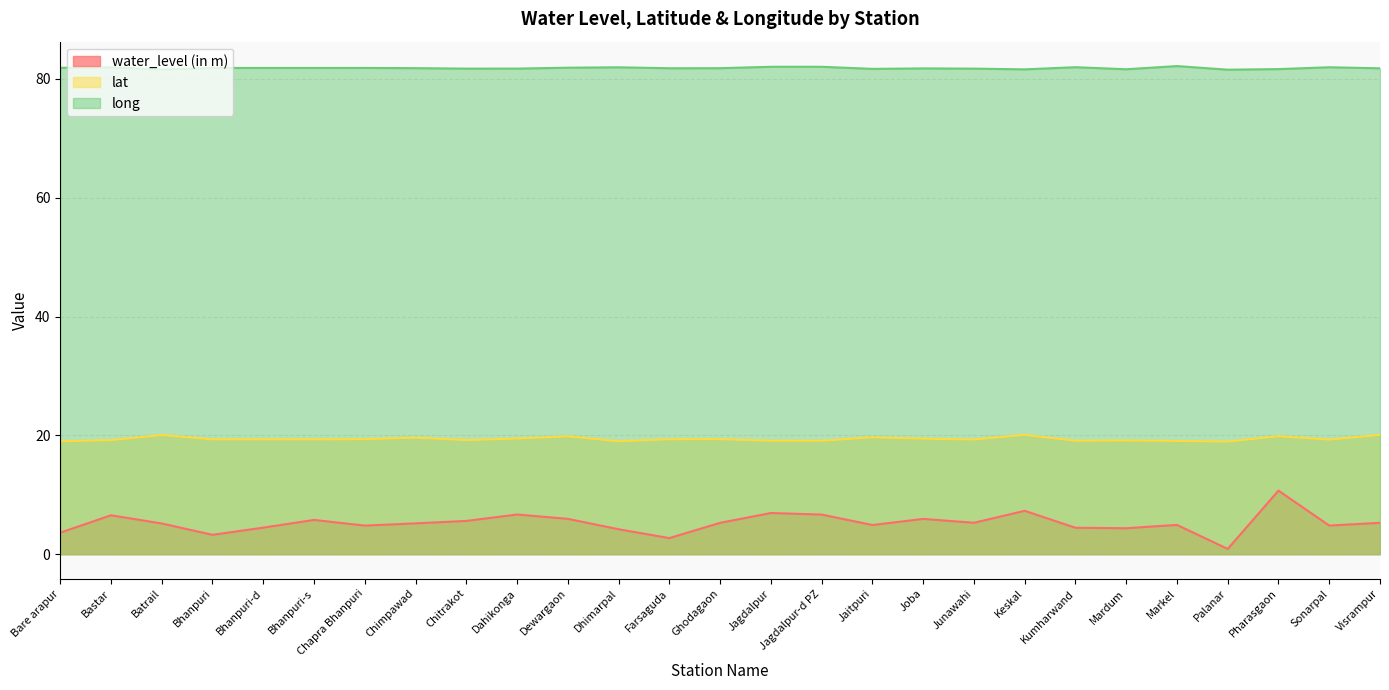

Where is water_level (in m) nearest to the value 5?

Markel